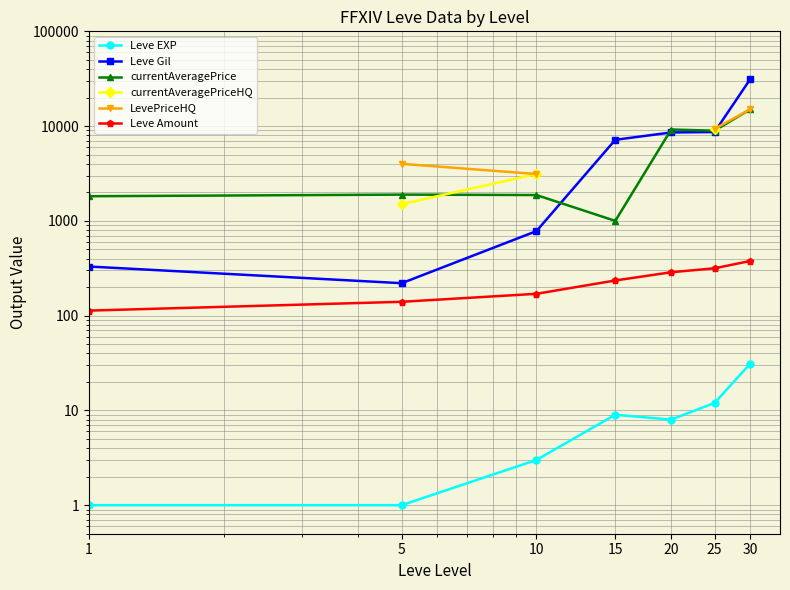

How many series are shown in this chart?

6